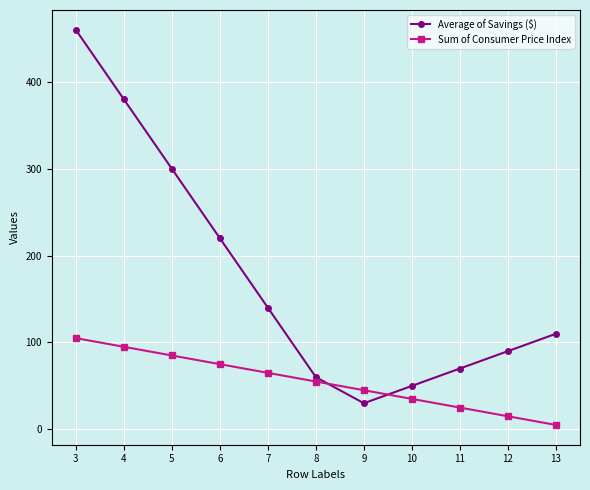

What are all the series names shown in the legend?

Average of Savings ($), Sum of Consumer Price Index